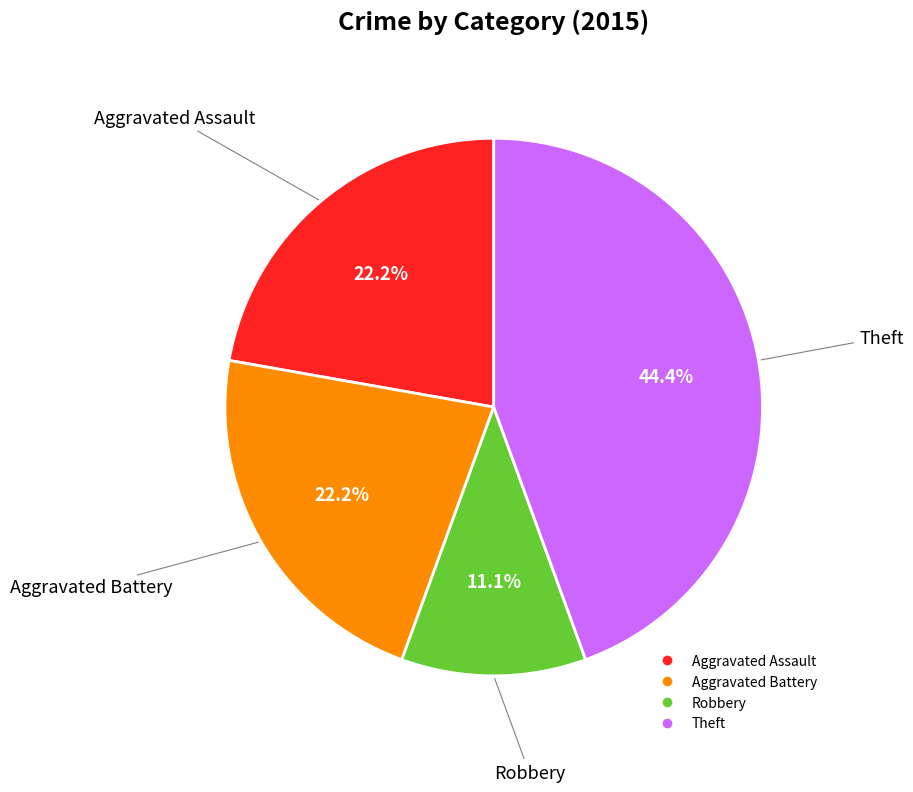

Does any single category account for the majority?

No